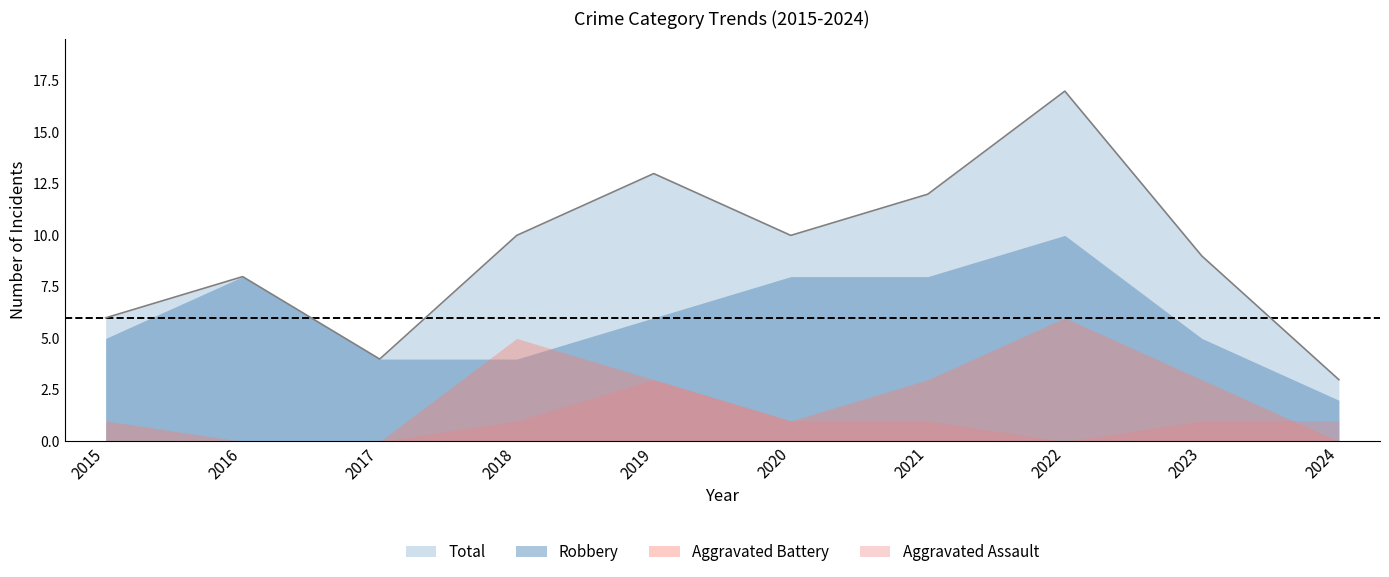

Is it true that Aggravated Battery equals 0 at 2024?

True